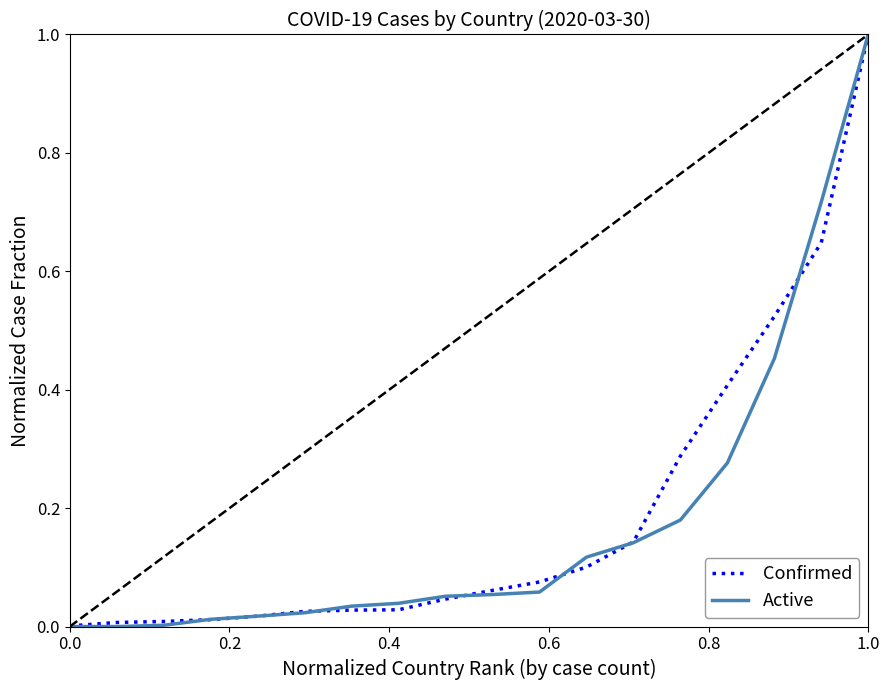

What is the highest value of the Confirmed series?

1.0